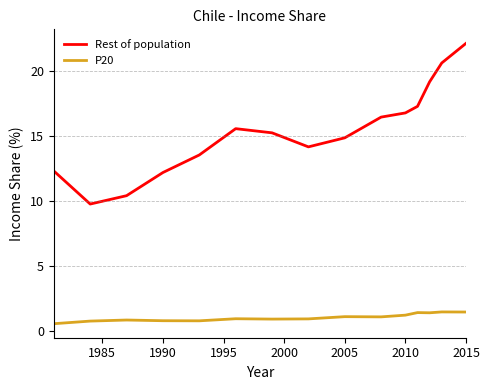

True or false: P20 has more than 0 points higher than both neighbors.

True